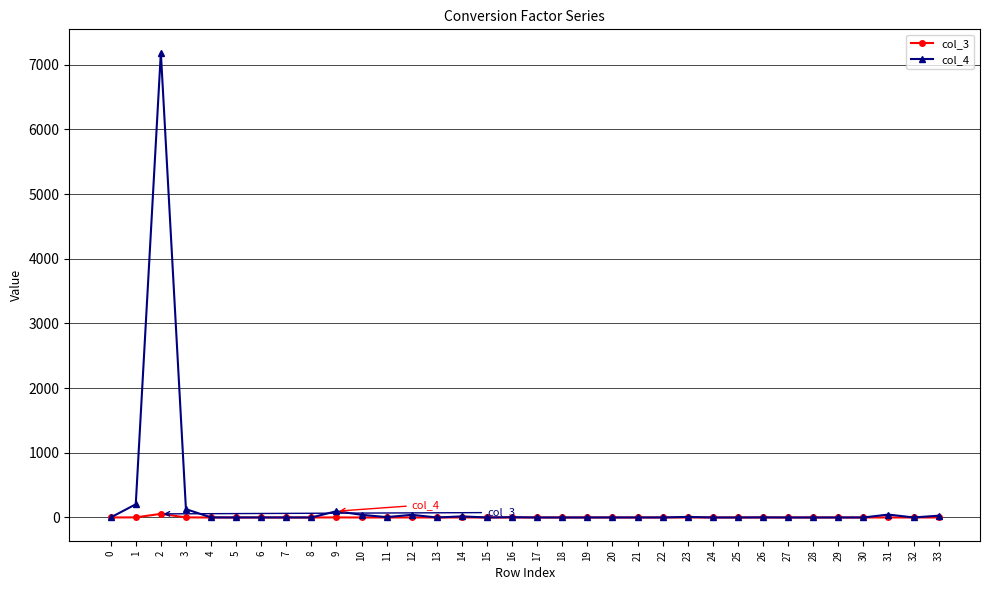

What is the approximate value of col_4 at 20?

0.6